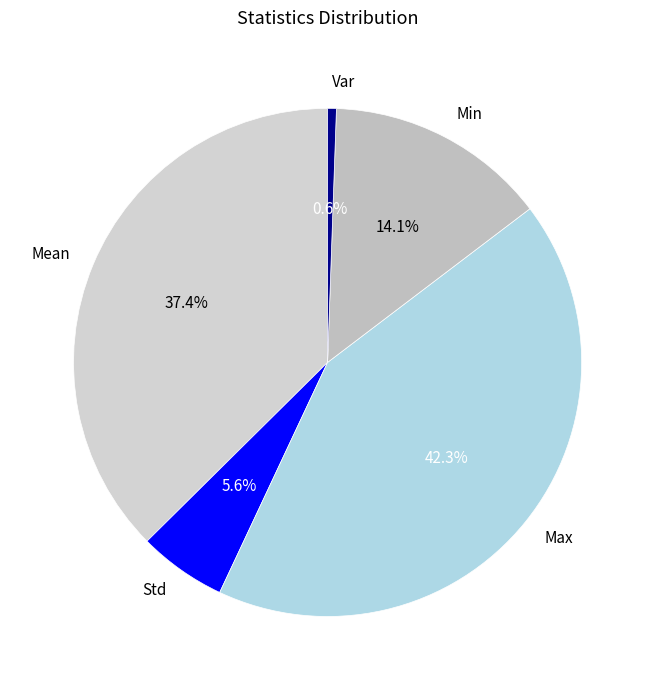

What percentage is the Max slice, to the nearest percent?

42%